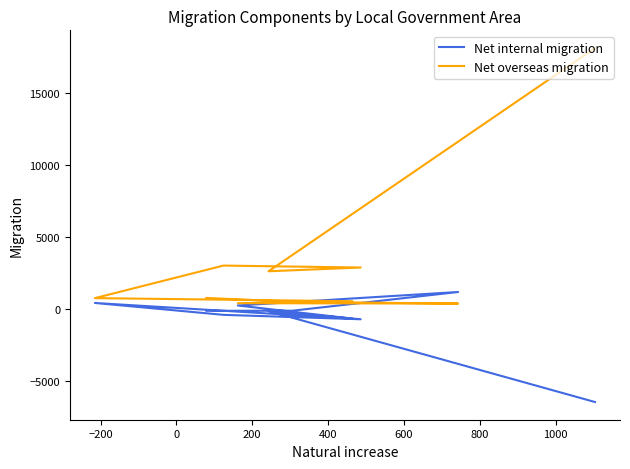

What is the minimum value shown in the chart?

-6440